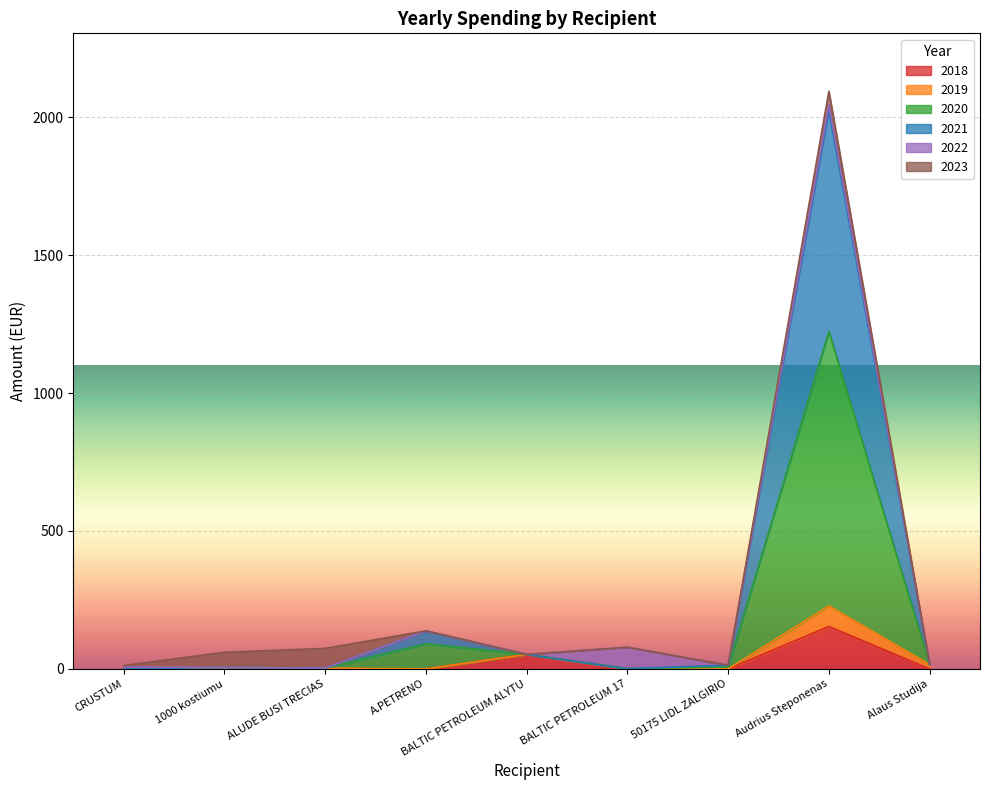

What is the difference between the second highest and minimum values in the 2021 series?

135.0